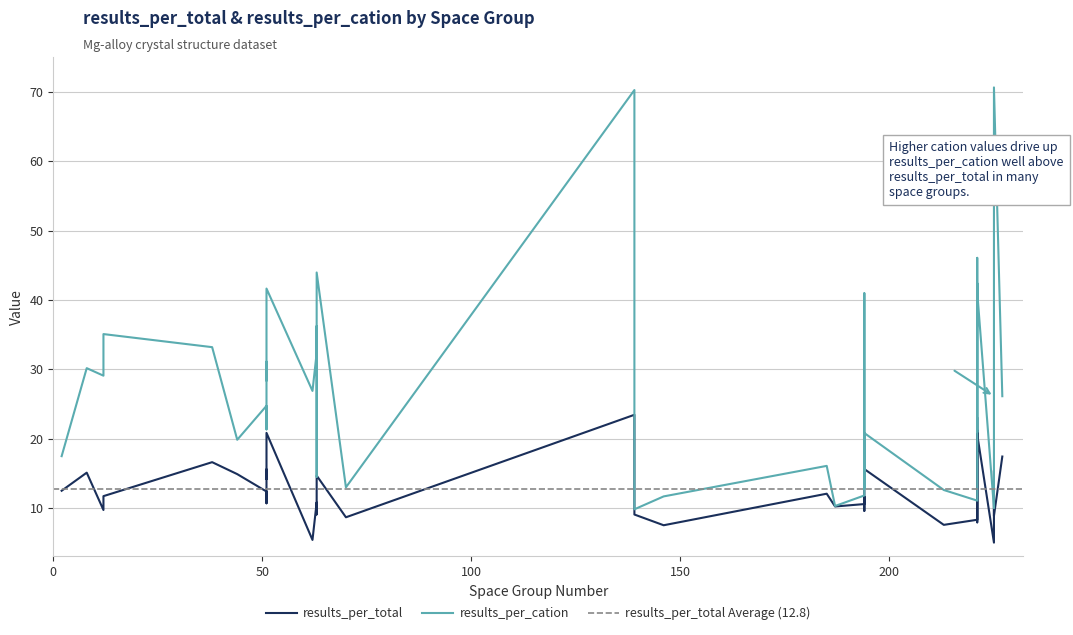

What is the highest value of the results_per_total series?

23.4